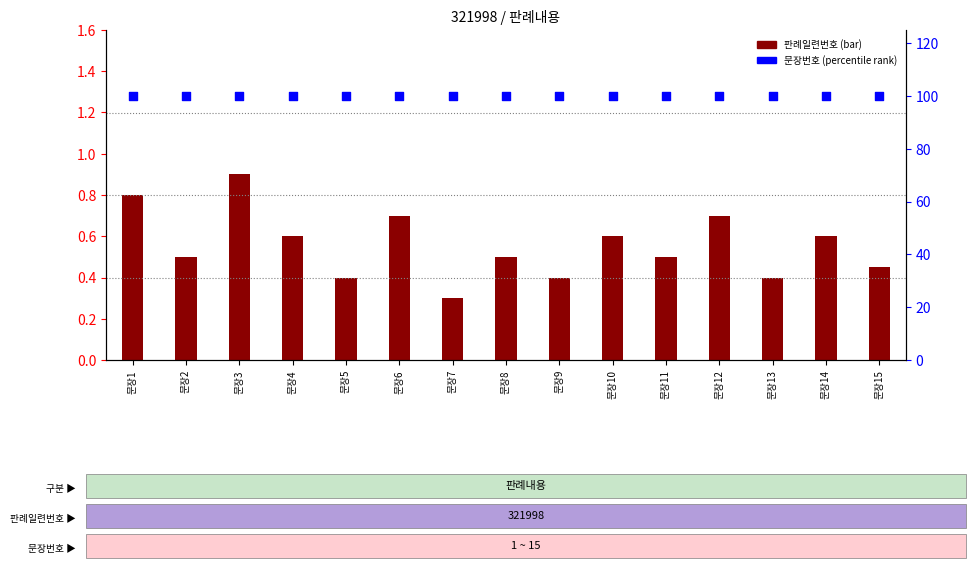

What is the total value across all series at 문장14?

100.6